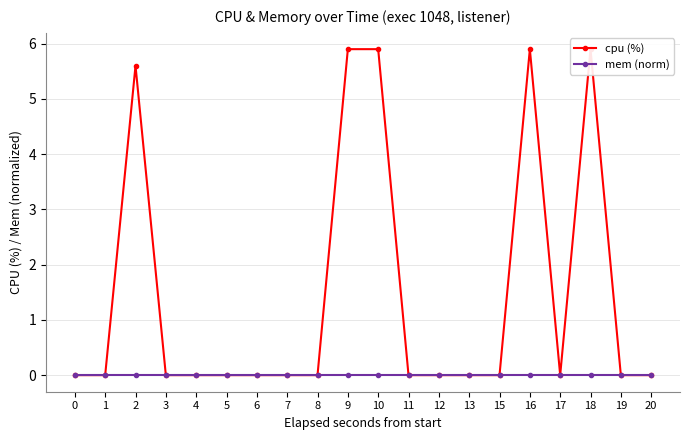

True or false: mem (norm) and cpu (%) intersect in this chart.

False